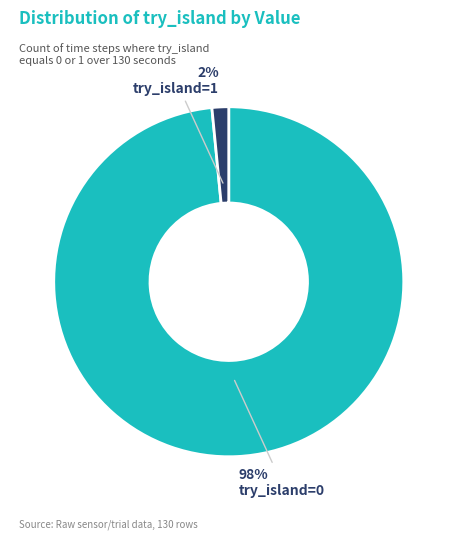

Is the sum of try_island=1 and try_island=0 greater than half?

Yes